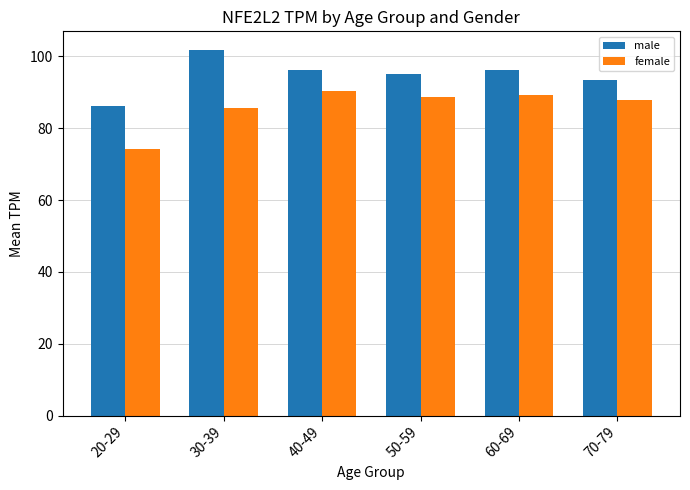

At which category does the chart reach its minimum across all series?

20-29